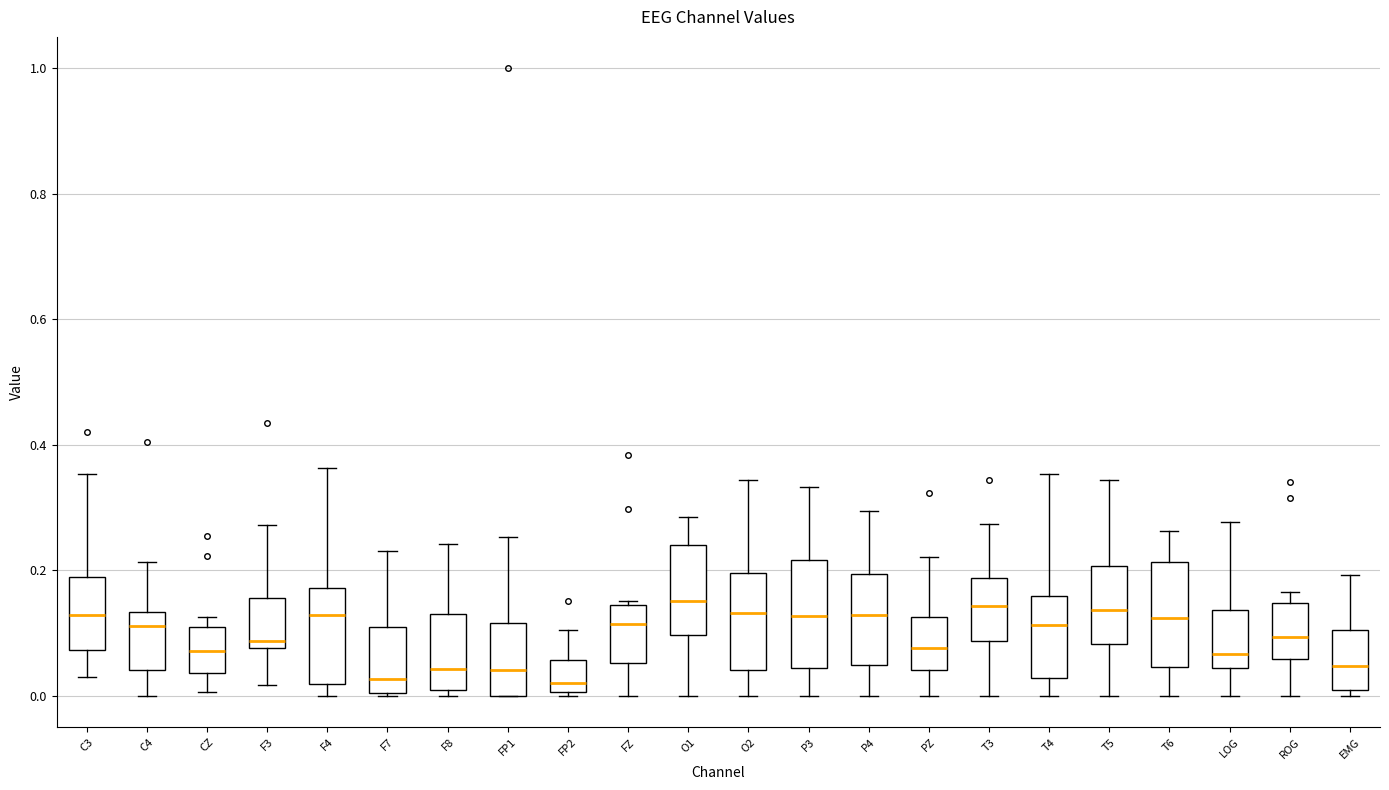

Reading left to right, read every box against the y-axis: the position of its median line, the range the box covers, and the ends of its whiskers. The values are not printed on the chart, so give them approximately, as read against the axis.

C3: median 0.12, box 0.08 to 0.18, whiskers 0.04 to 0.36
C4: median 0.12, box 0.04 to 0.14, whiskers 0.00 to 0.22
CZ: median 0.08, box 0.04 to 0.12, whiskers 0.00 to 0.12 (just above the box's upper edge)
F3: median 0.08 (just above the box's lower edge), box 0.08 to 0.16, whiskers 0.02 to 0.28
F4: median 0.12, box 0.02 to 0.18, whiskers 0.00 to 0.36
F7: median 0.02, box 0.00 to 0.10, whiskers 0.00 to 0.24
F8: median 0.04, box 0.00 to 0.12, whiskers 0.00 (just below the box's lower edge) to 0.24
FP1: median 0.04, box 0.00 to 0.12, whiskers 0.00 to 0.26
FP2: median 0.02, box 0.00 to 0.06, whiskers 0.00 to 0.10
FZ: median 0.12, box 0.06 to 0.14, whiskers 0.00 to 0.16
O1: median 0.16, box 0.10 to 0.24, whiskers 0.00 to 0.28
O2: median 0.14, box 0.04 to 0.20, whiskers 0.00 to 0.34
P3: median 0.12, box 0.04 to 0.22, whiskers 0.00 to 0.34
P4: median 0.12, box 0.04 to 0.20, whiskers 0.00 to 0.30
PZ: median 0.08, box 0.04 to 0.12, whiskers 0.00 to 0.22
T3: median 0.14, box 0.08 to 0.18, whiskers 0.00 to 0.28
T4: median 0.12, box 0.02 to 0.16, whiskers 0.00 to 0.36
T5: median 0.14, box 0.08 to 0.20, whiskers 0.00 to 0.34
T6: median 0.12, box 0.04 to 0.22, whiskers 0.00 to 0.26
LOG: median 0.06, box 0.04 to 0.14, whiskers 0.00 to 0.28
ROG: median 0.10, box 0.06 to 0.14, whiskers 0.00 to 0.16
EMG: median 0.04, box 0.00 to 0.10, whiskers 0.00 (just below the box's lower edge) to 0.20